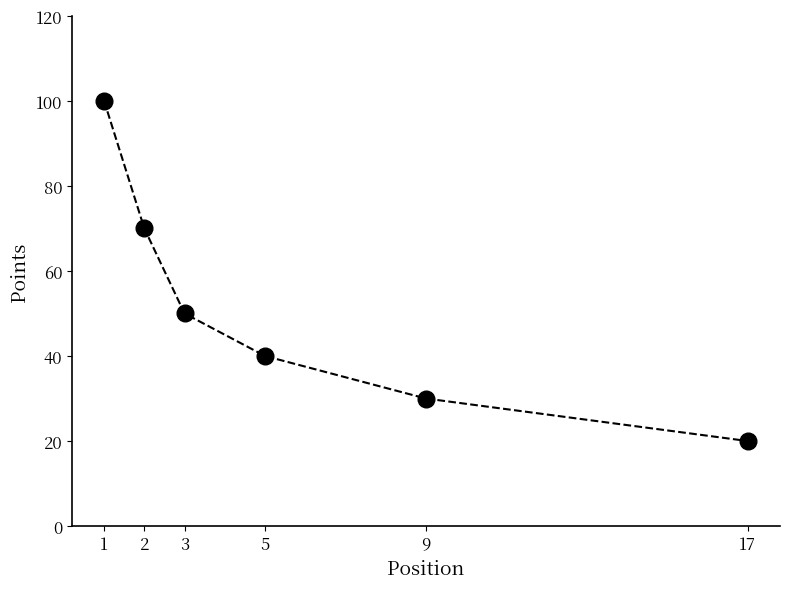

True or false: the data shows 40 at 5.

True